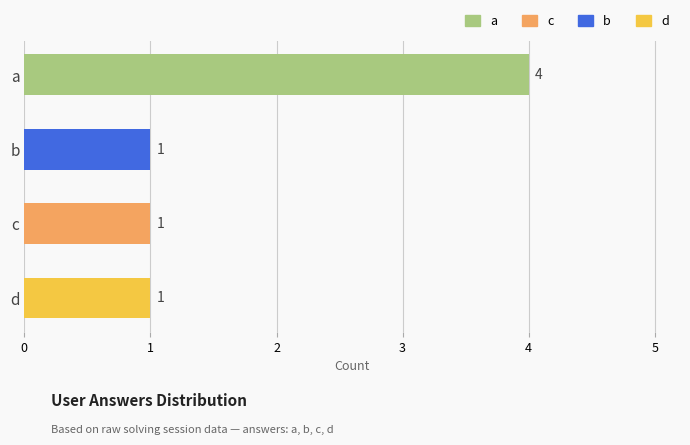

Reading bottom to top, transcribe all the data shown in this chart.

d=1	c=1	b=1	a=4